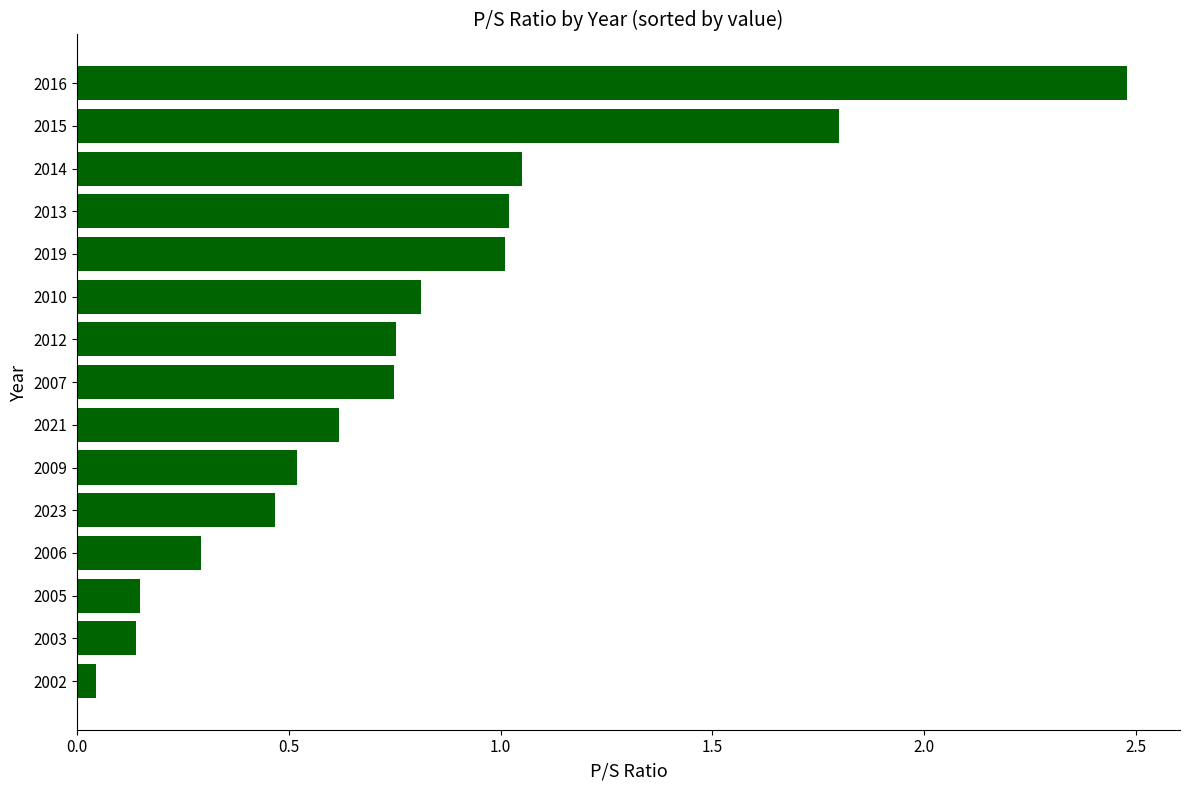

True or false: the data shows 0.3 at 2006.

True